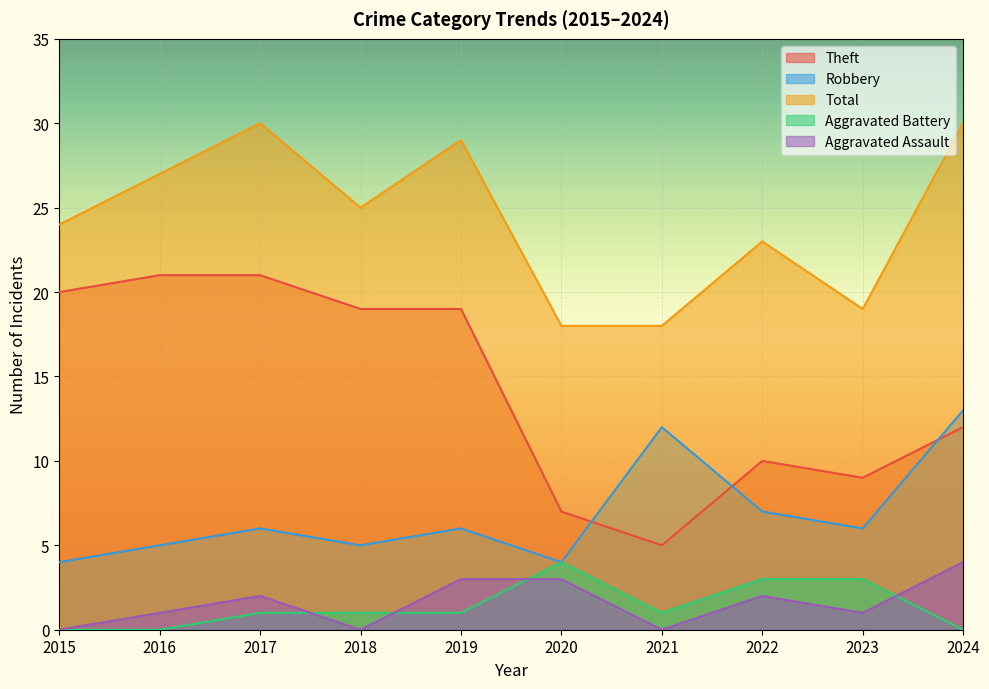

How many lines are shown in the chart?

5